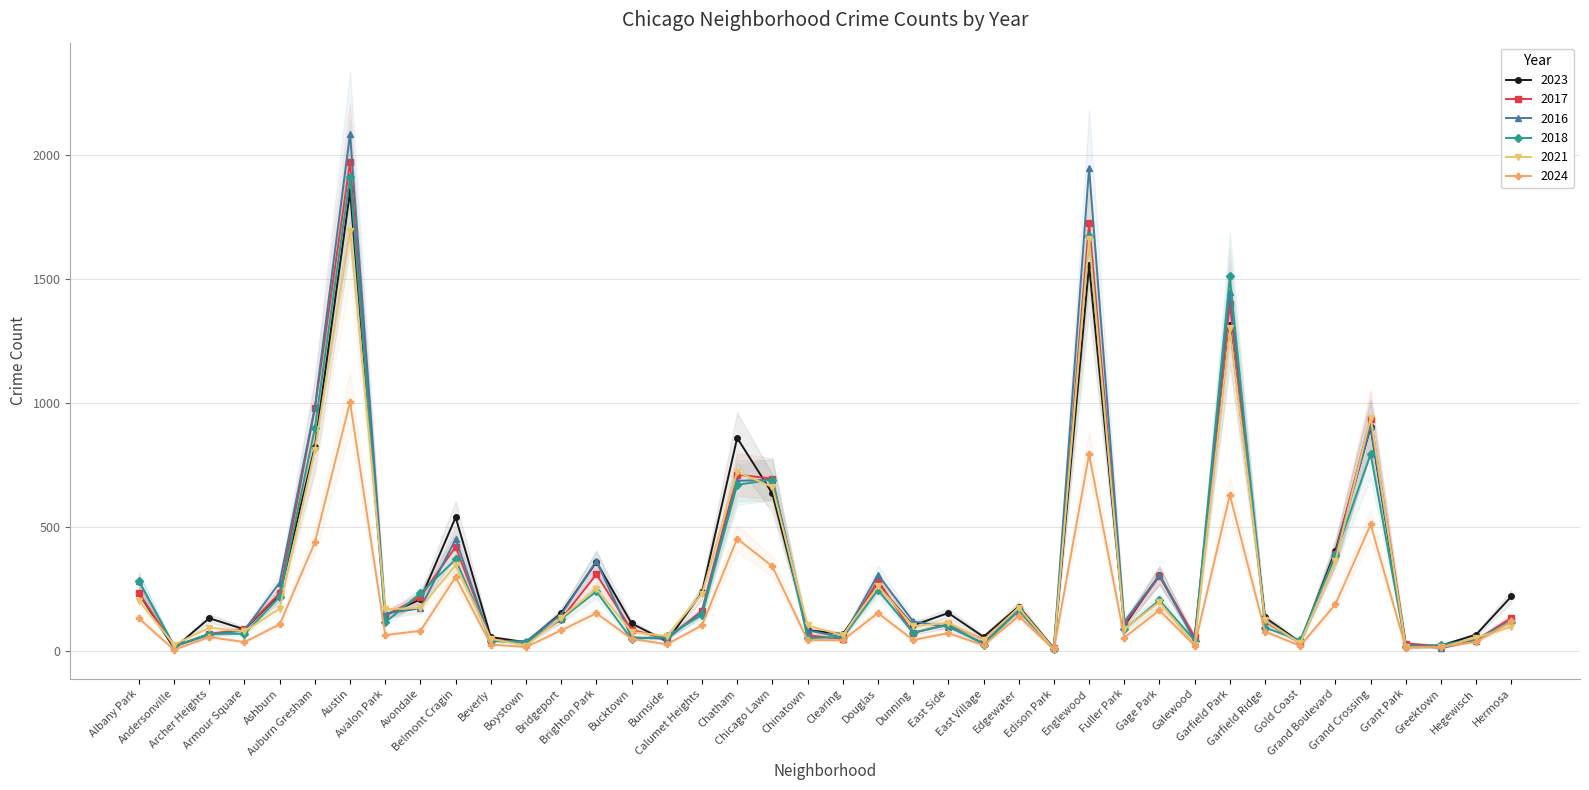

How many times do 2017 and 2021 cross each other?

21